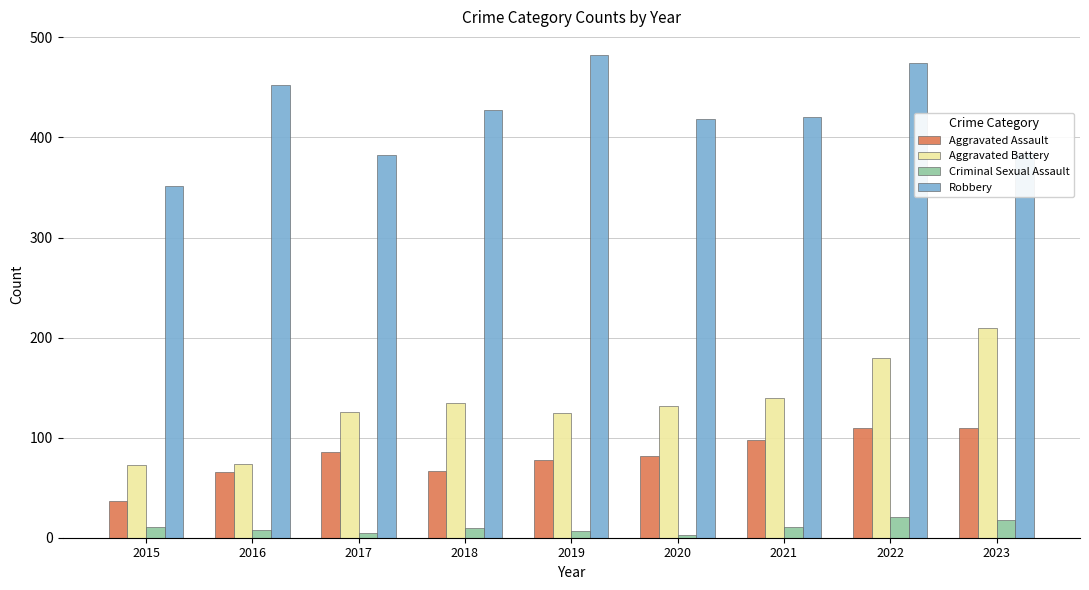

What is the greatest value displayed?

482